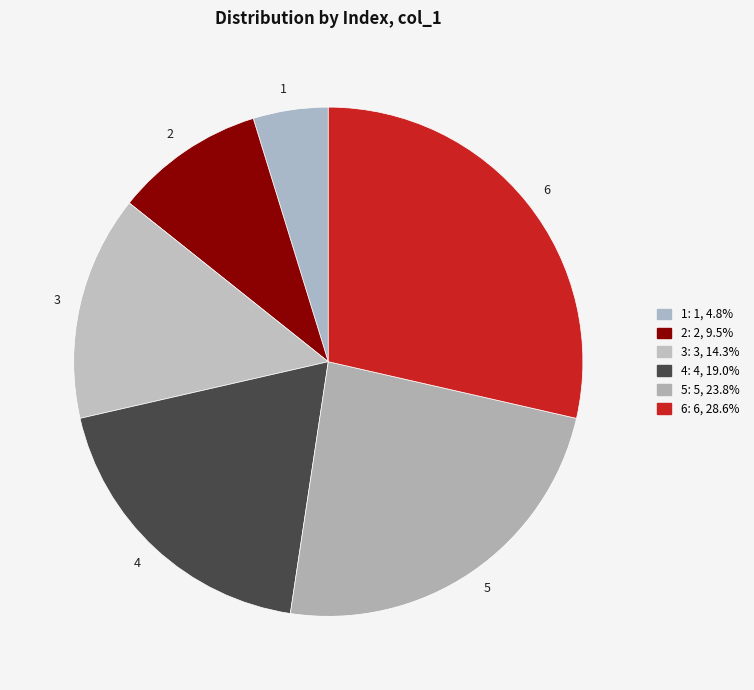

Rank the categories by value from lowest to highest.

1, 2, 3, 4, 5, 6